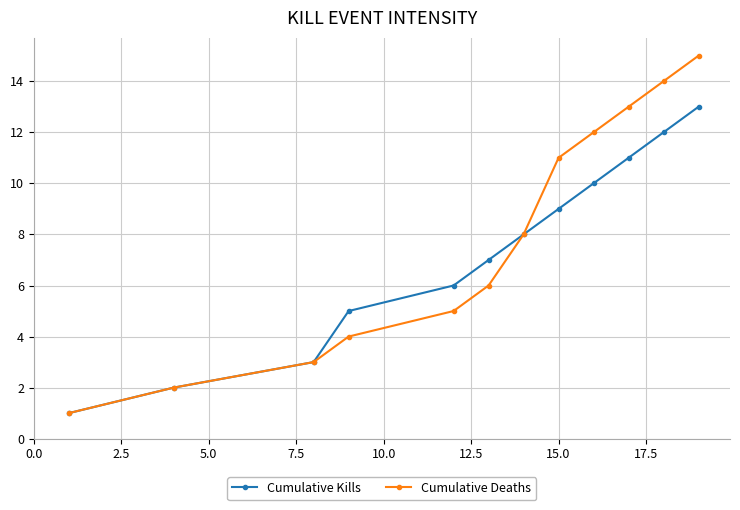

What is the maximum value for Cumulative Deaths?

15